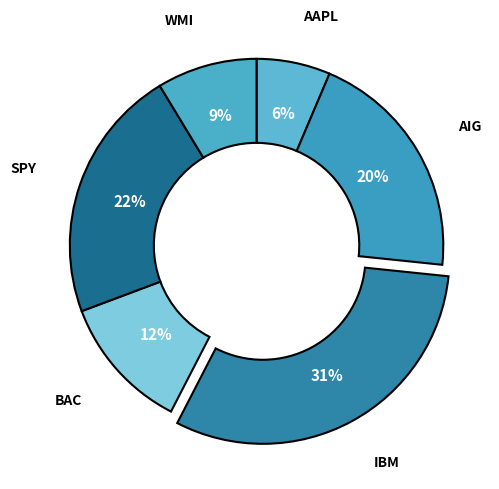

How many segments does this pie chart have?

6